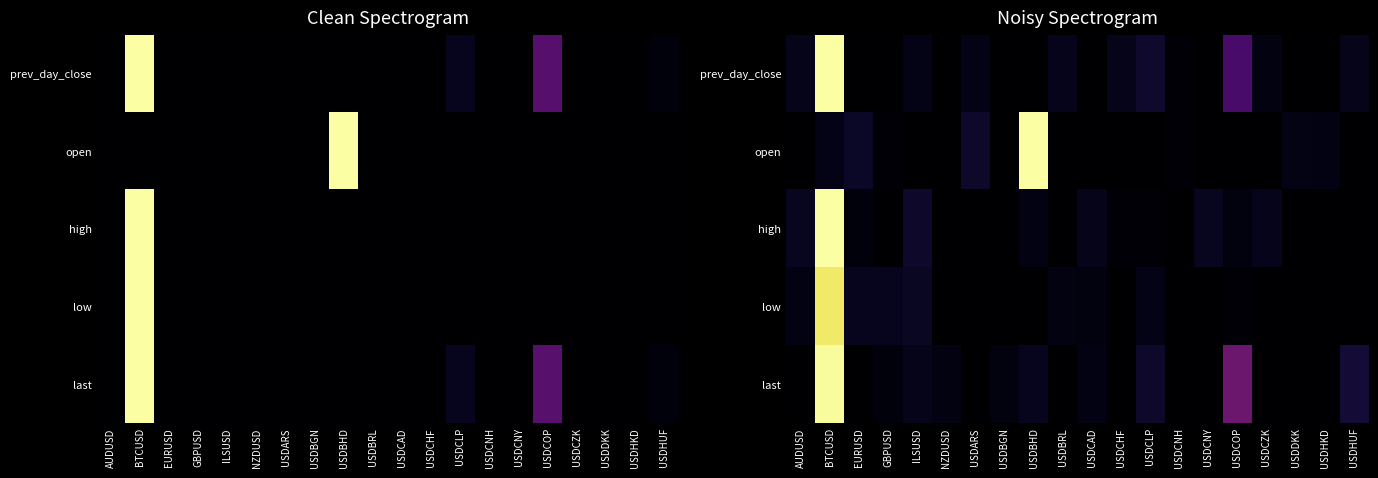

Which category has the highest value in the low series?

BTCUSD